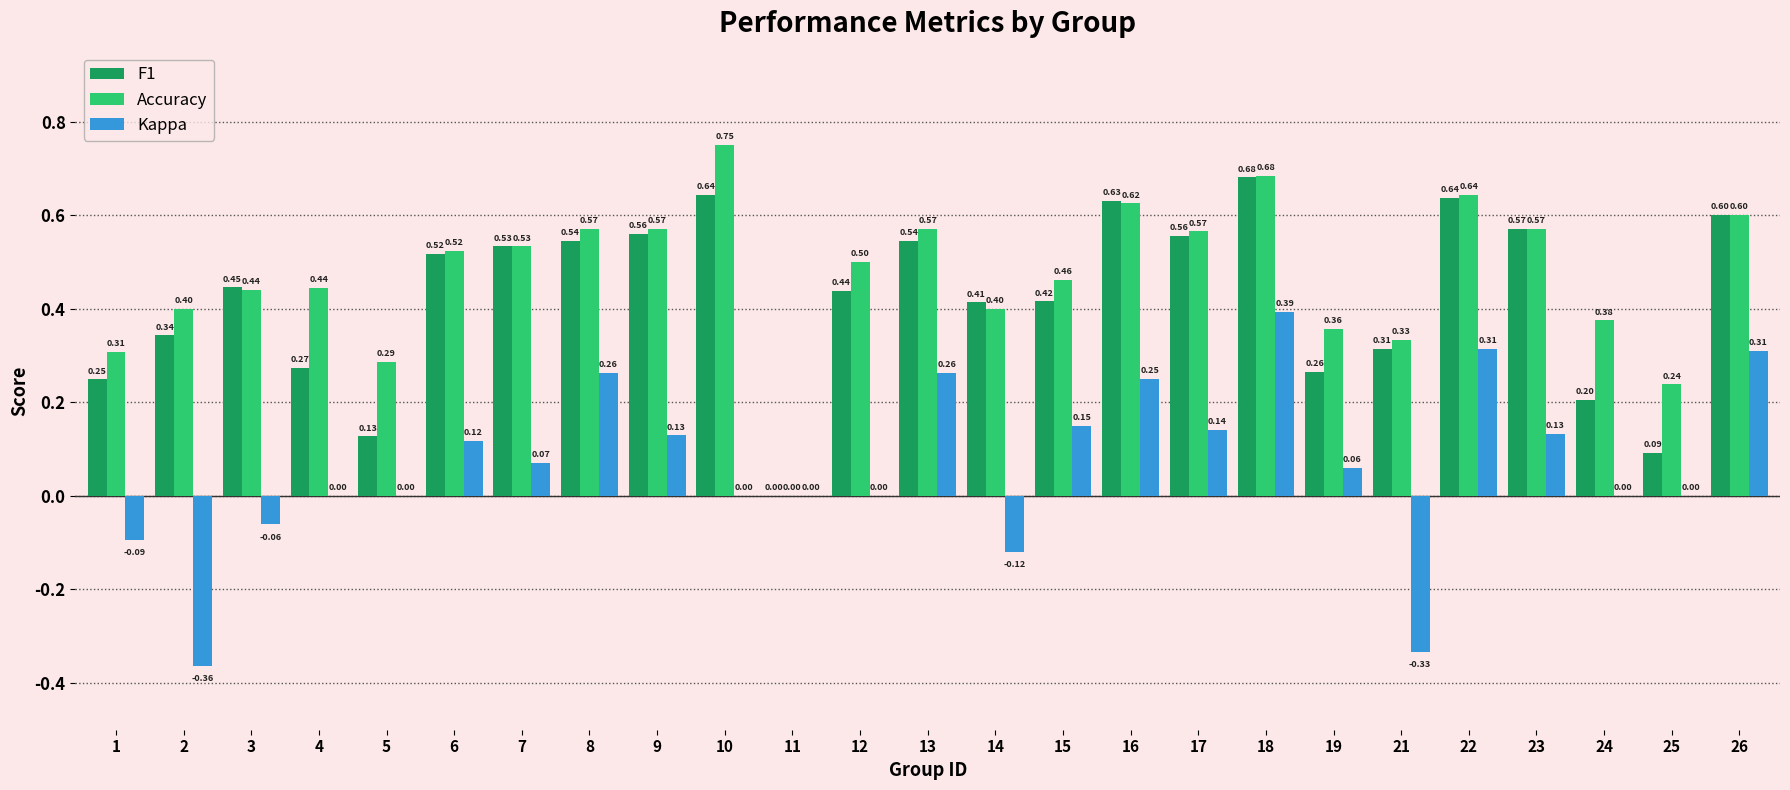

True or false: Kappa has a value of -0.4 at 11.

False